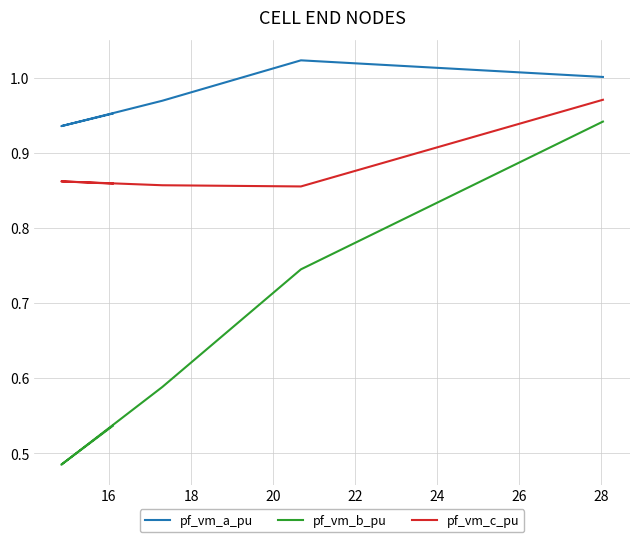

The value of pf_vm_a_pu at 18 is 0.5. True or false?

False